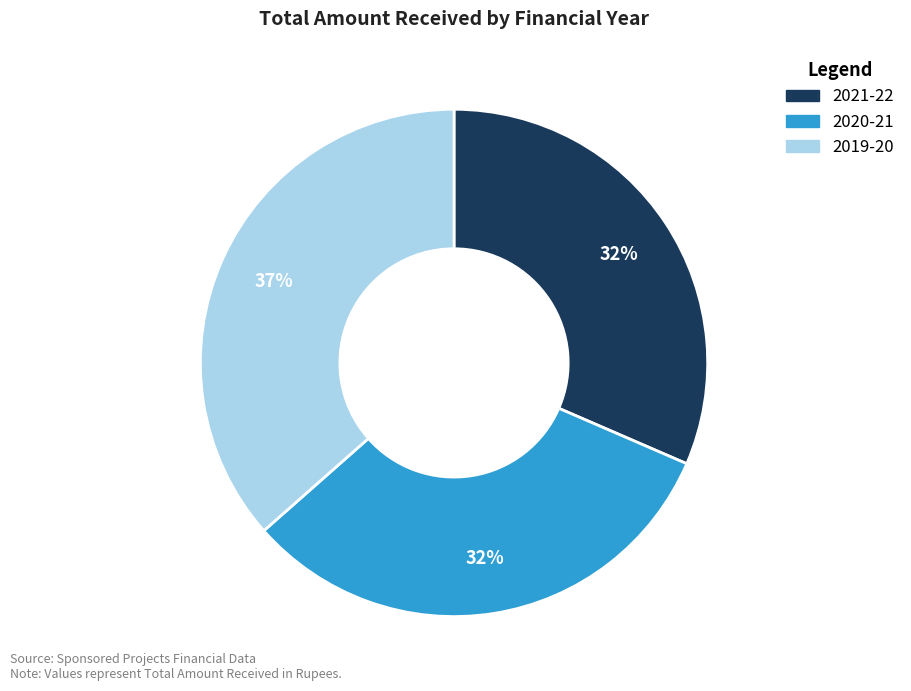

True or false: 2019-20 accounts for 26% of the total.

False